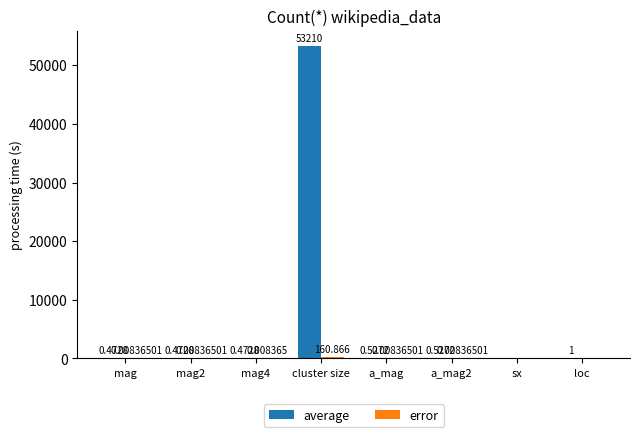

Which series changed the most between mag2 and a_mag2?

average